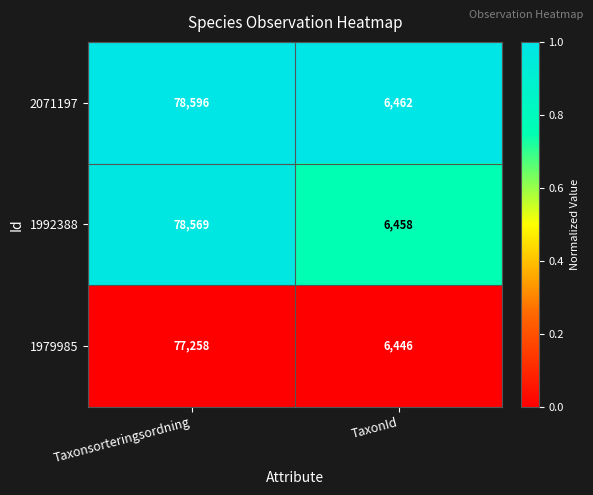

The 2071197 series shows 9896 at TaxonId. True or false?

False